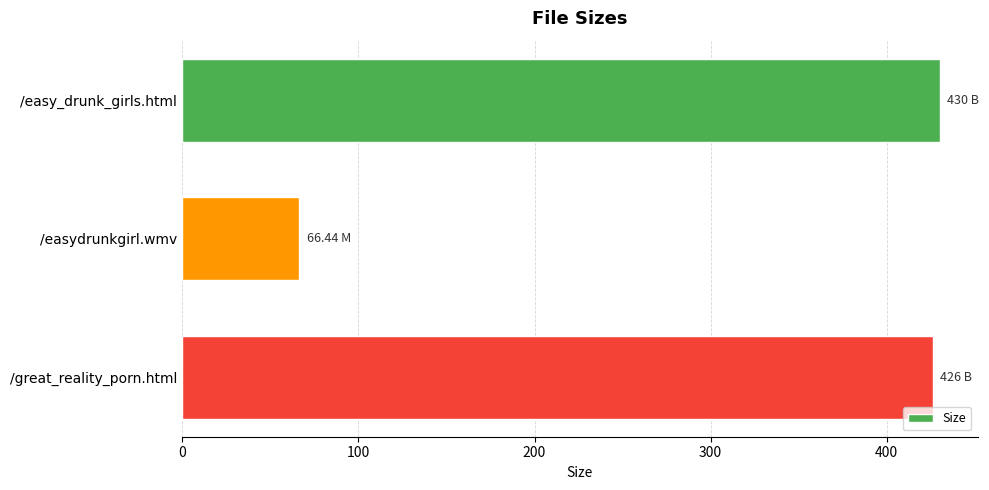

Which category has the lowest value across all series?

/easydrunkgirl.wmv